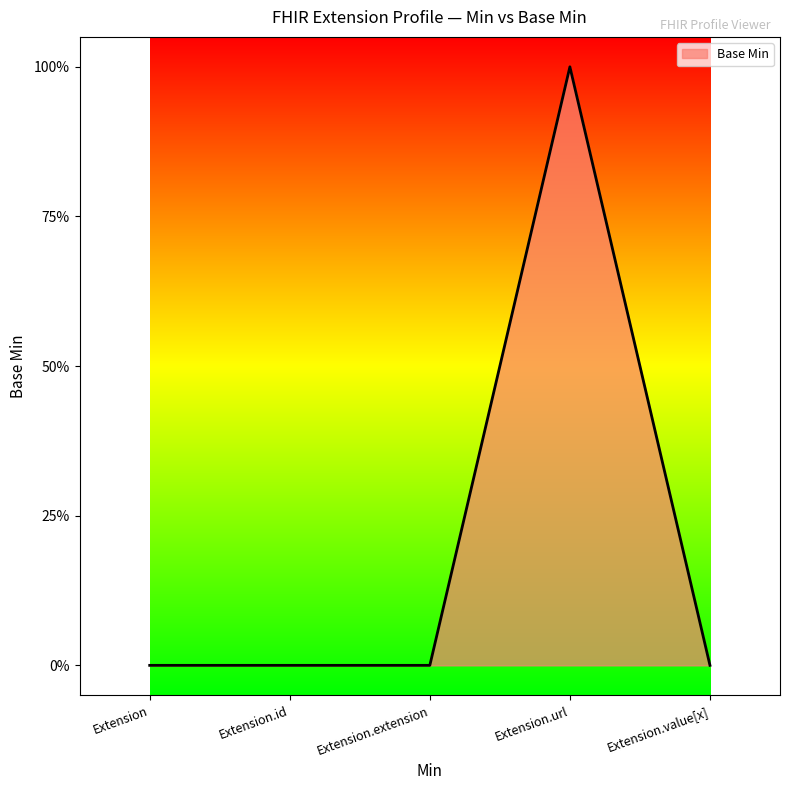

Does the chart display data point markers on the line(s)?

No